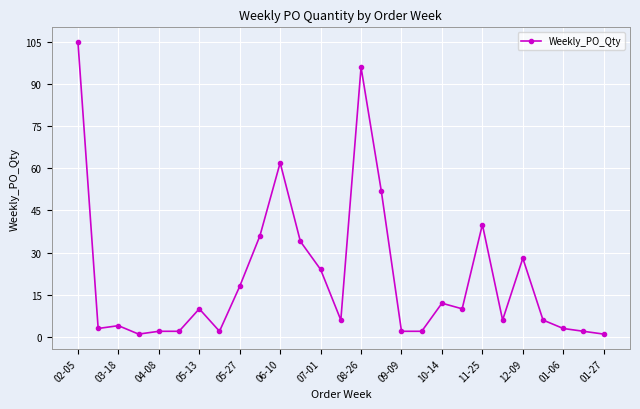

True or false: there are more than 0 points higher than both neighbors.

True